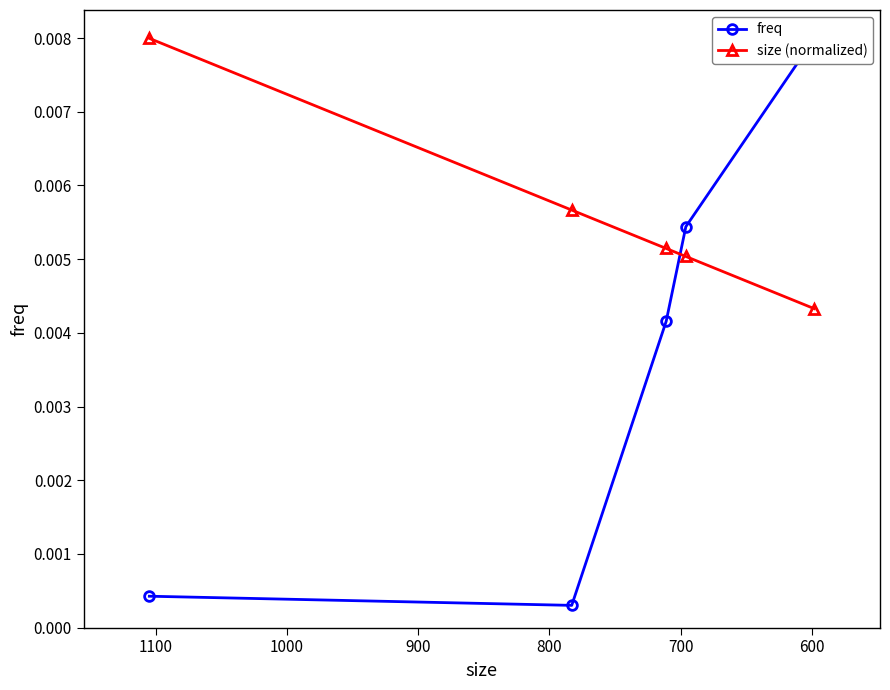

Rank the series by their average value, from lowest to highest.

freq, size (normalized)